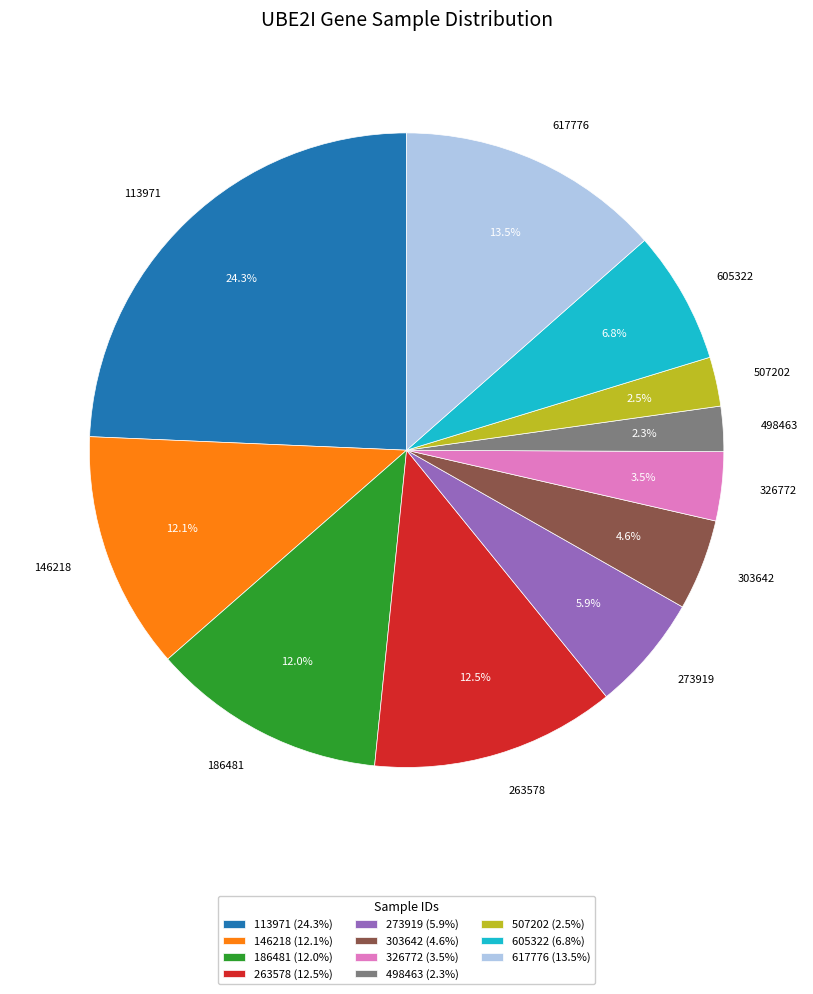

What percentage is NOT represented by 617776?

86.5%